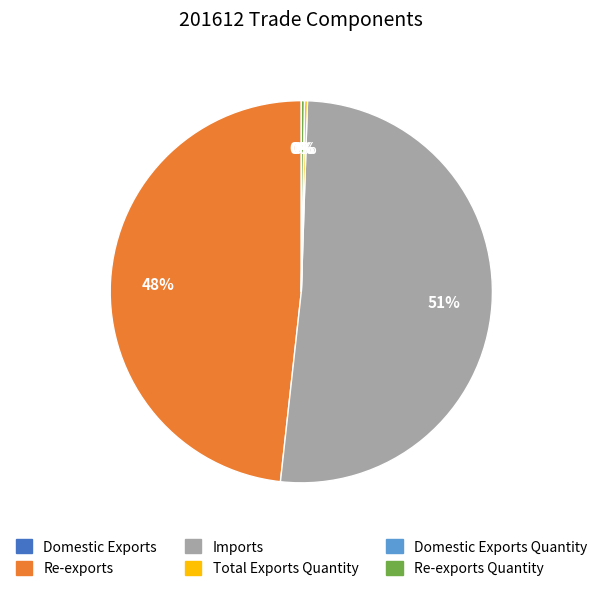

To the nearest percent, what is the average slice percentage?

17%